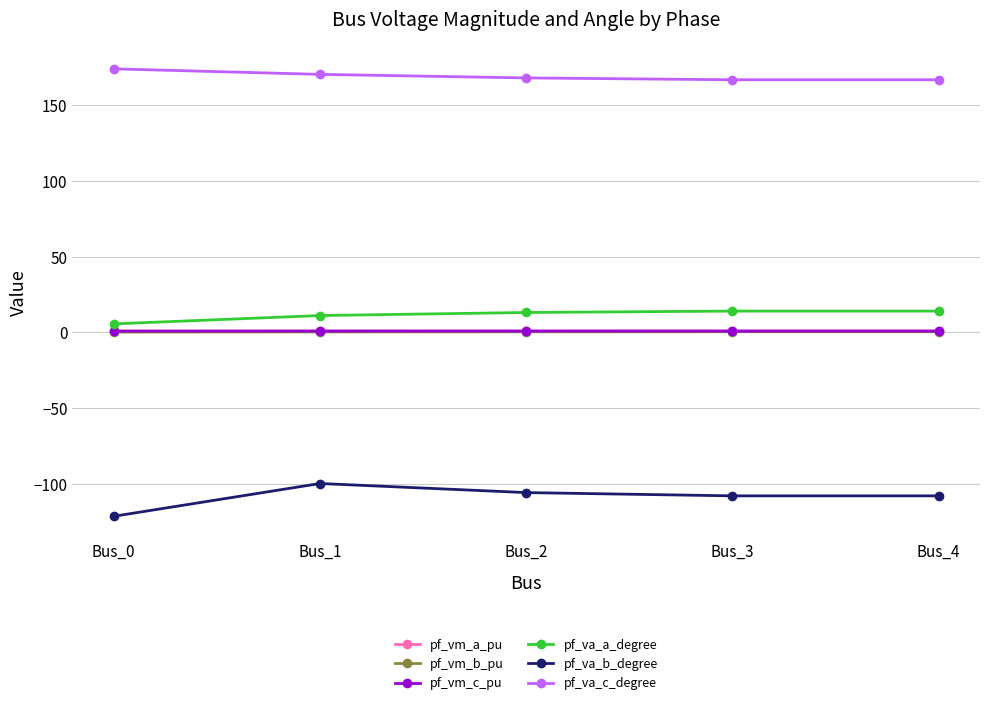

True or false: pf_vm_c_pu and pf_va_b_degree cross at least once.

False